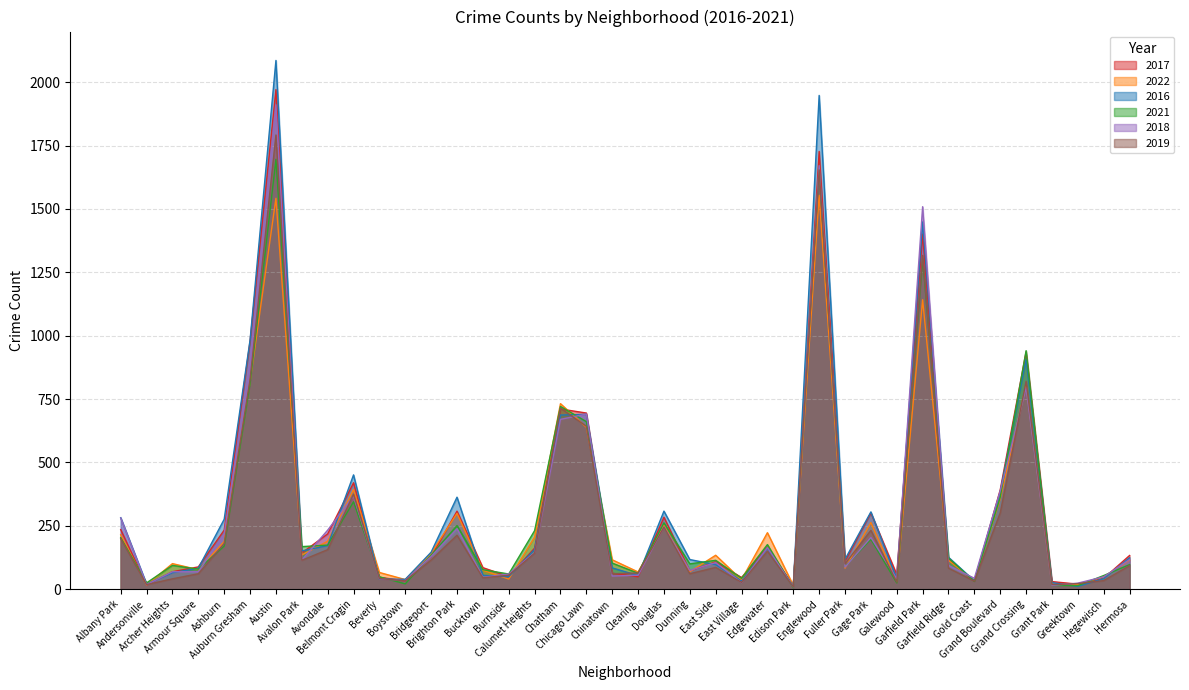

Where is 2018 nearest to the value 960?

Auburn Gresham